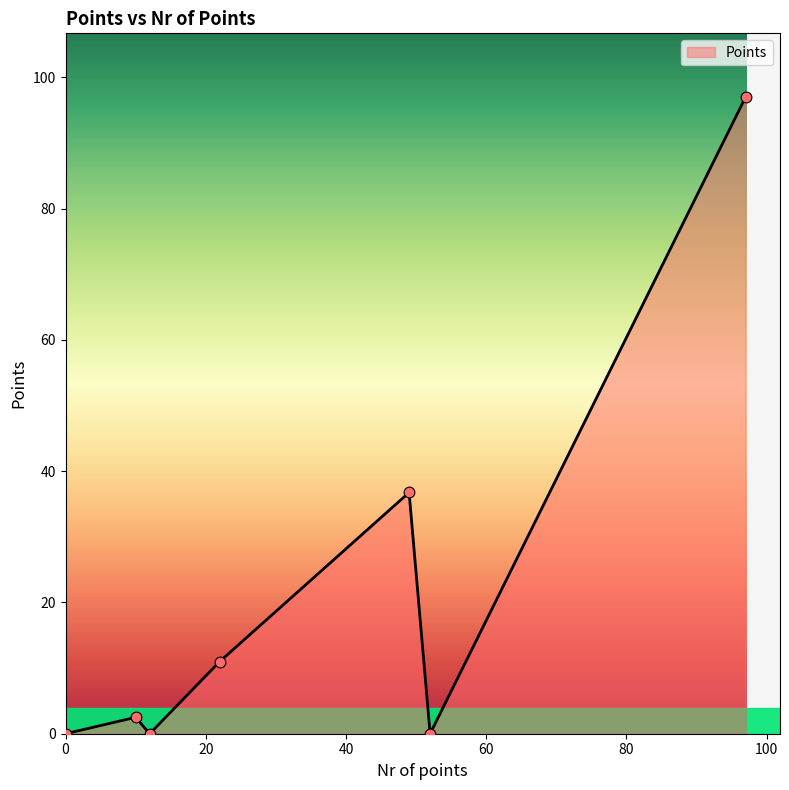

What is the difference between the second highest and minimum values?

36.8